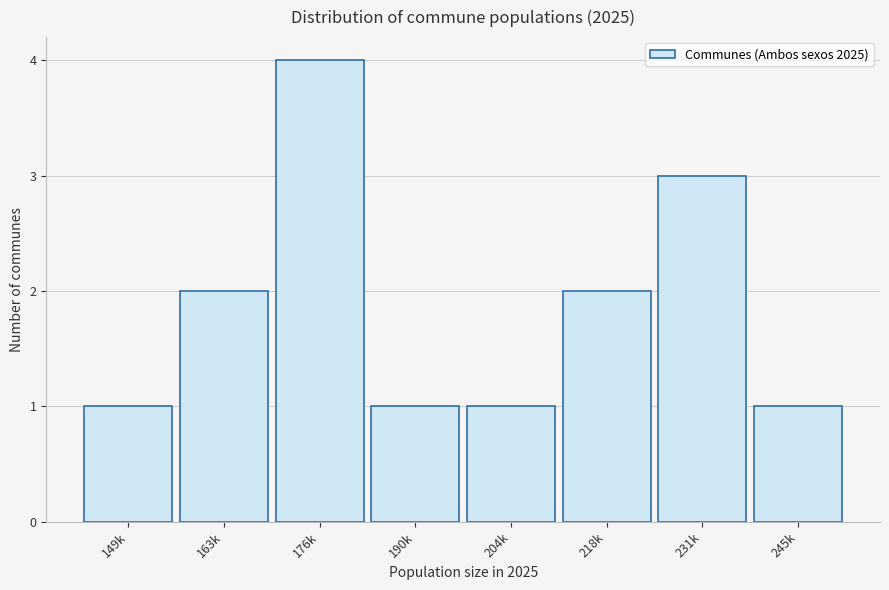

Reading right to left, extract all data points from this chart.

1	3	2	1	1	4	2	1